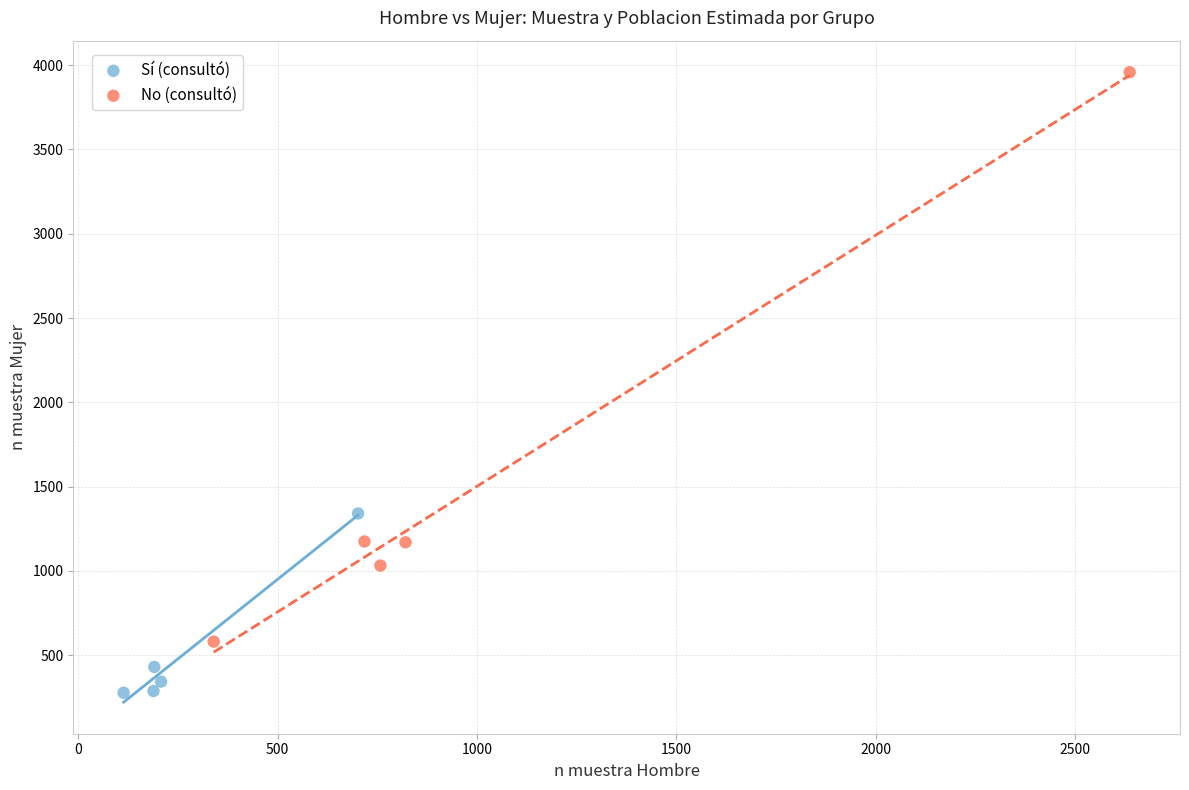

Which series reaches the maximum Y coordinate?

No (consultó)